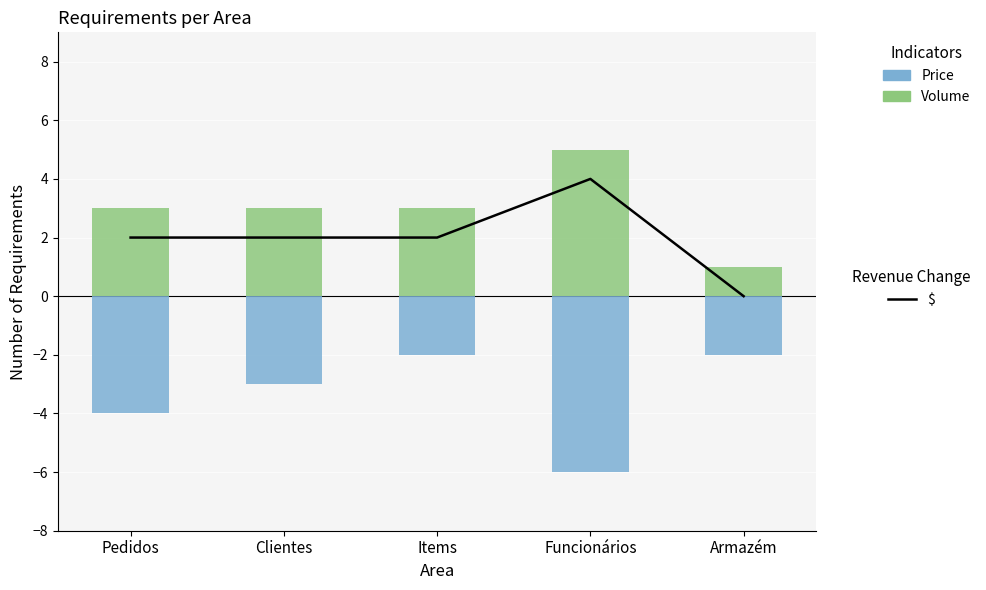

Reading left to right, transcribe all the data shown in this chart.

$: 2	2	2	4	0
Price: -4	-3	-2	-6	-2
Volume: 3	3	3	5	1